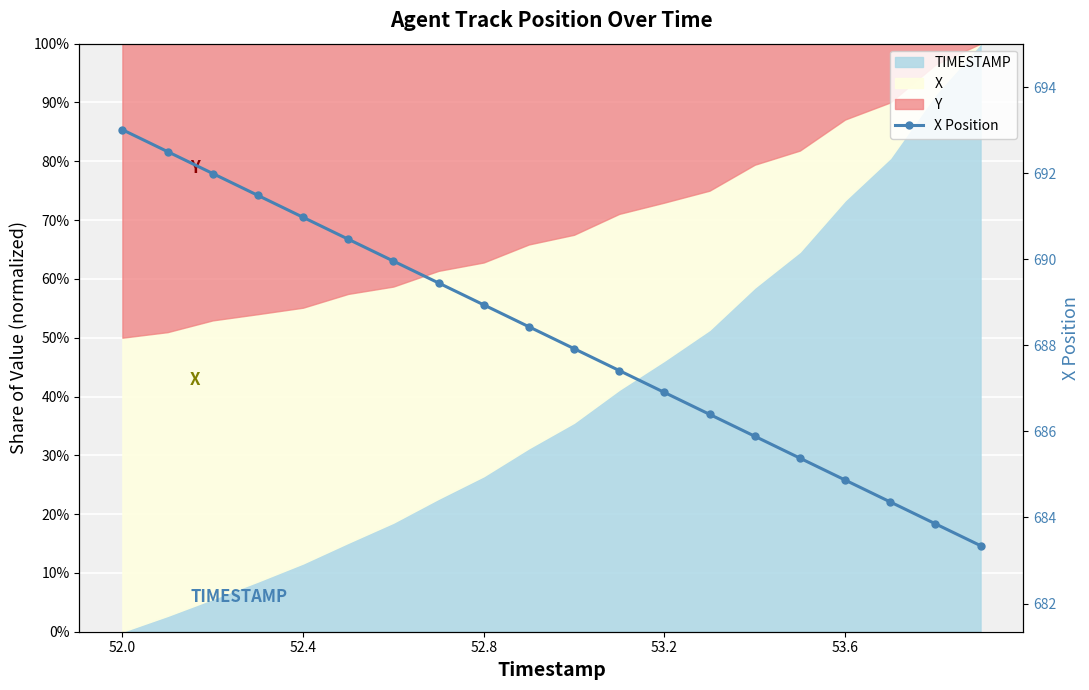

Read the value at 52.8.

688.9